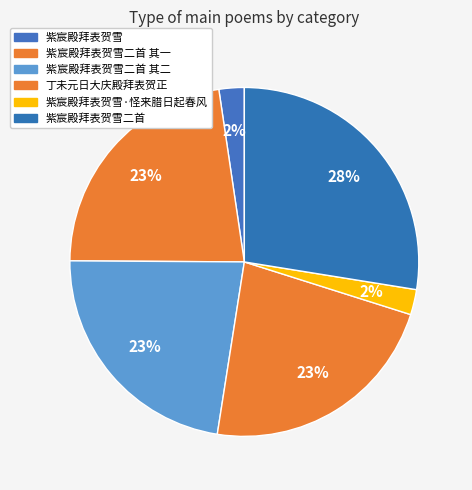

Does any single category account for the majority?

No